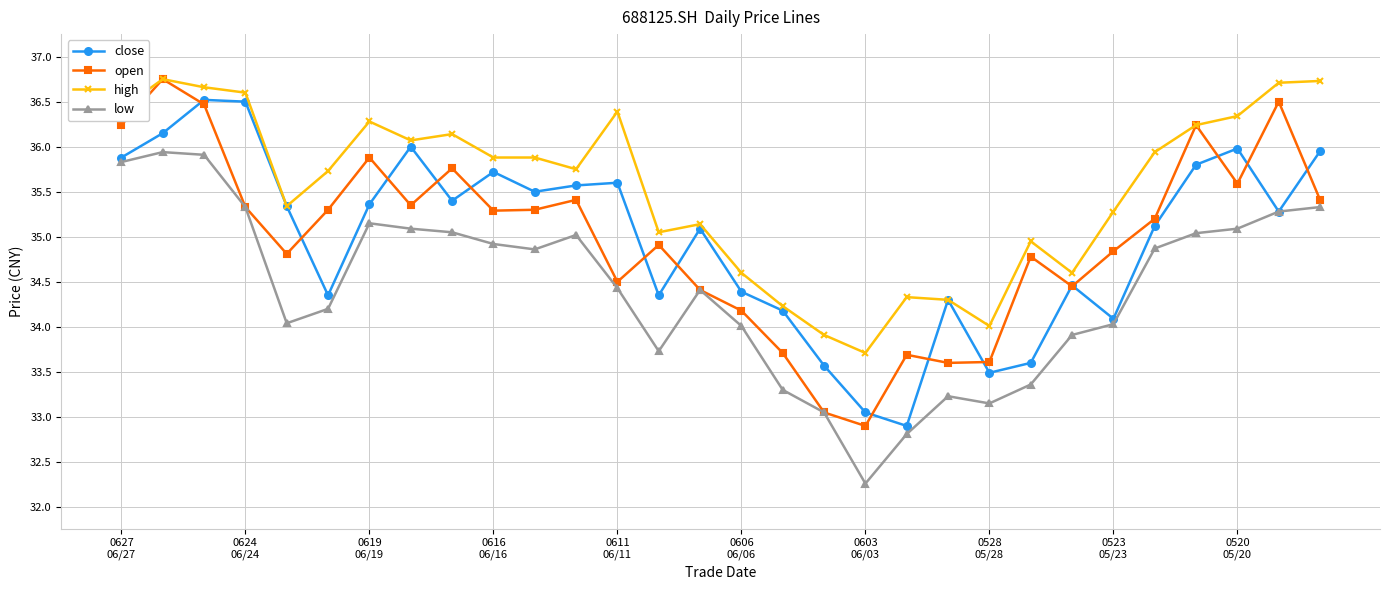

What is the maximum value shown in the chart?

36.8